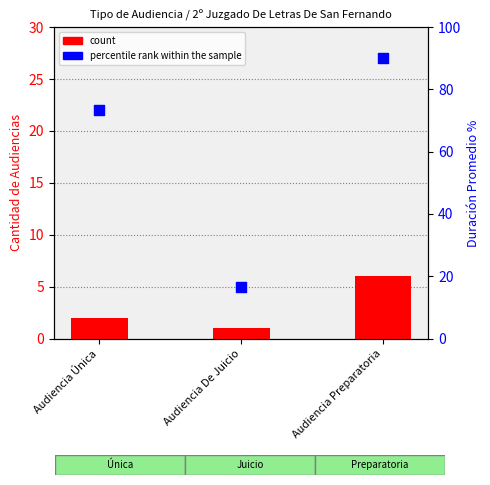

Which series contains the lowest Y value?

count